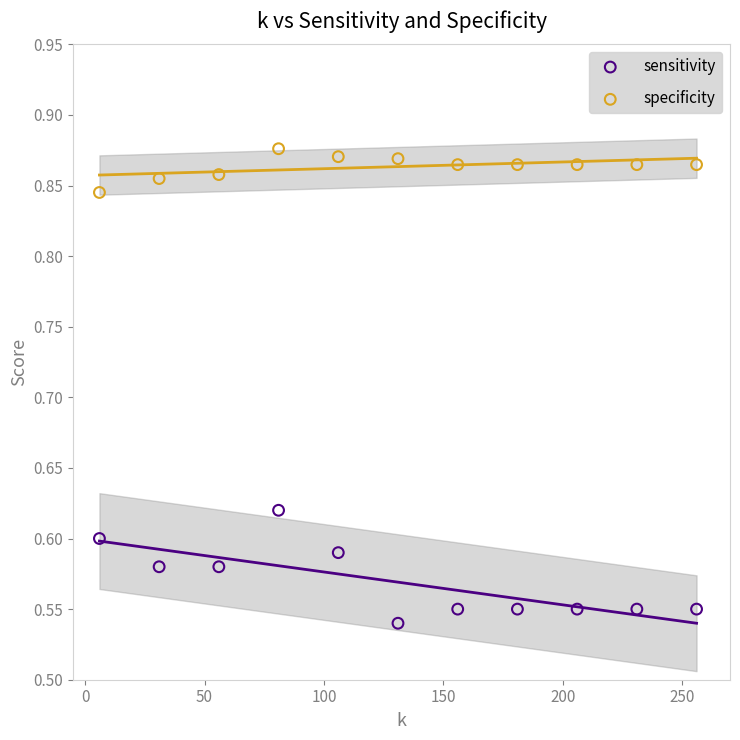

Which series reaches the maximum Y coordinate?

specificity